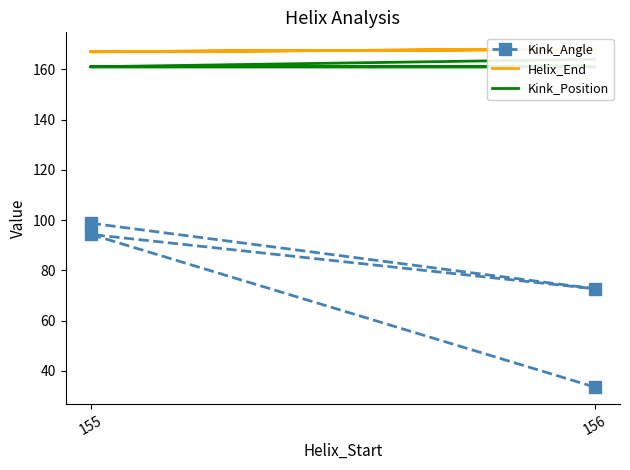

What is the average value of the Kink_Position series?

161.8